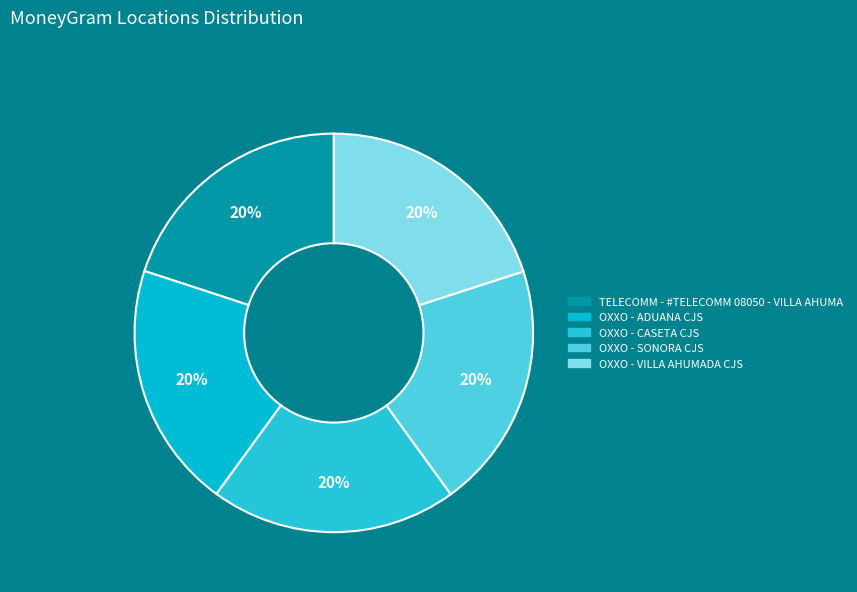

Does any single category account for the majority?

No